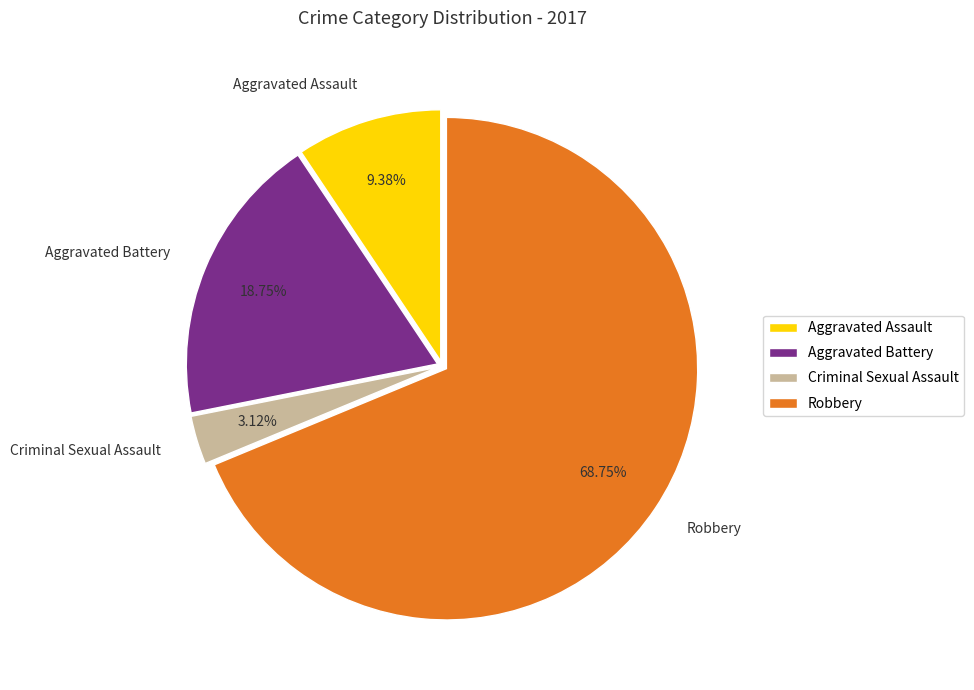

The Aggravated Battery slice represents 19% of the pie. True or false?

True